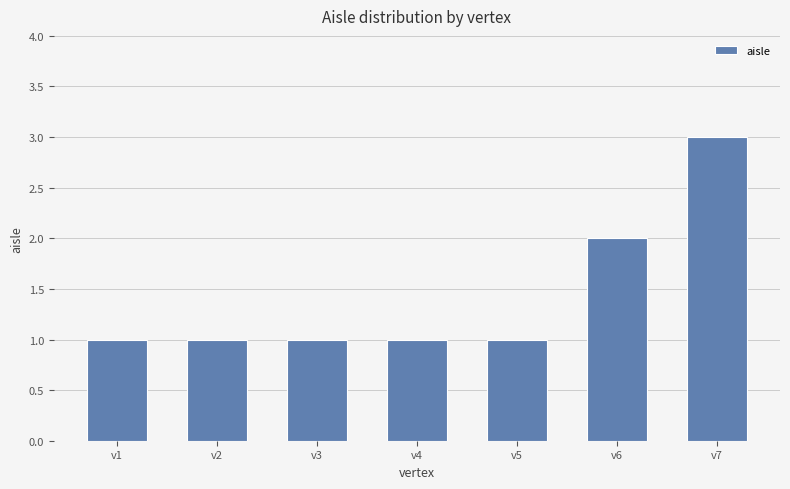

The value at v4 is 1. True or false?

True